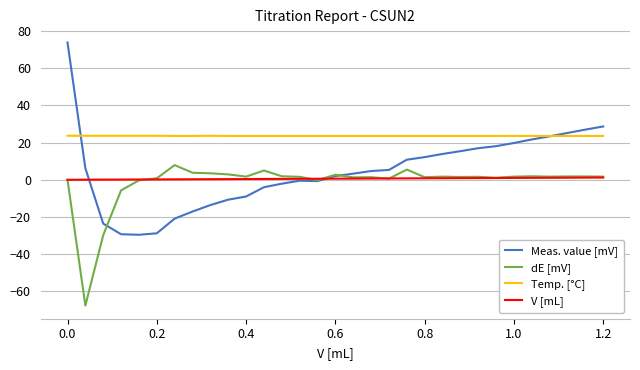

Which series has the largest total across all categories?

Temp. [°C]